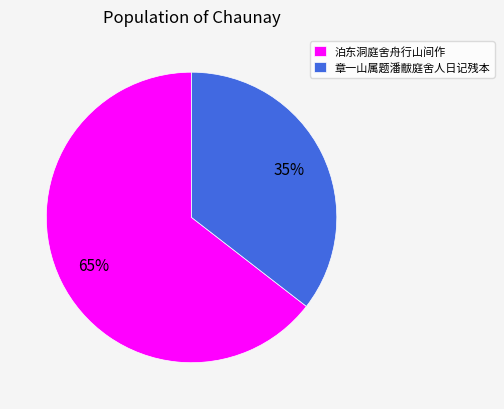

Which category has the smallest portion of the pie?

章一山属题潘黻庭舍人日记残本